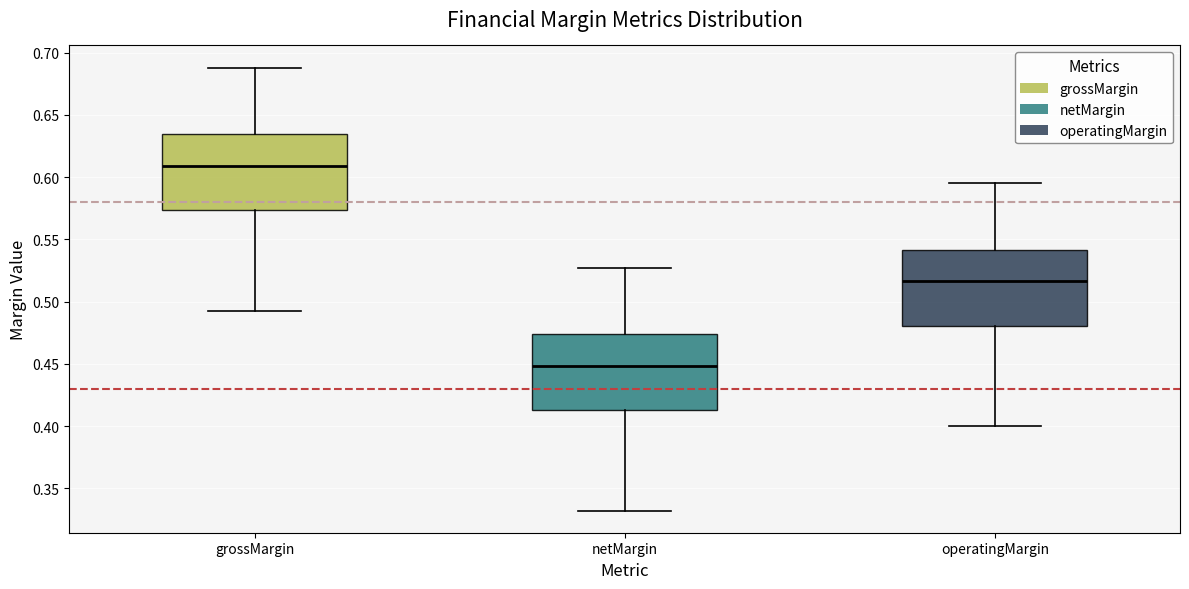

Where does the upper whisker of the box for operatingMargin end on the y-axis? The values are not printed on the chart, so give them approximately, as read against the axis.

0.595